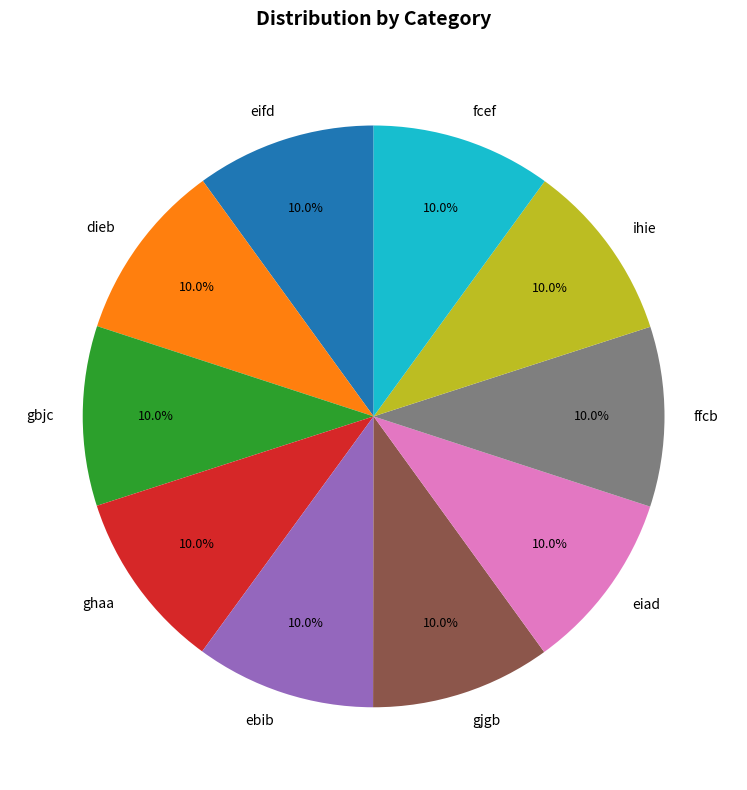

Count the number of slices in the pie.

10